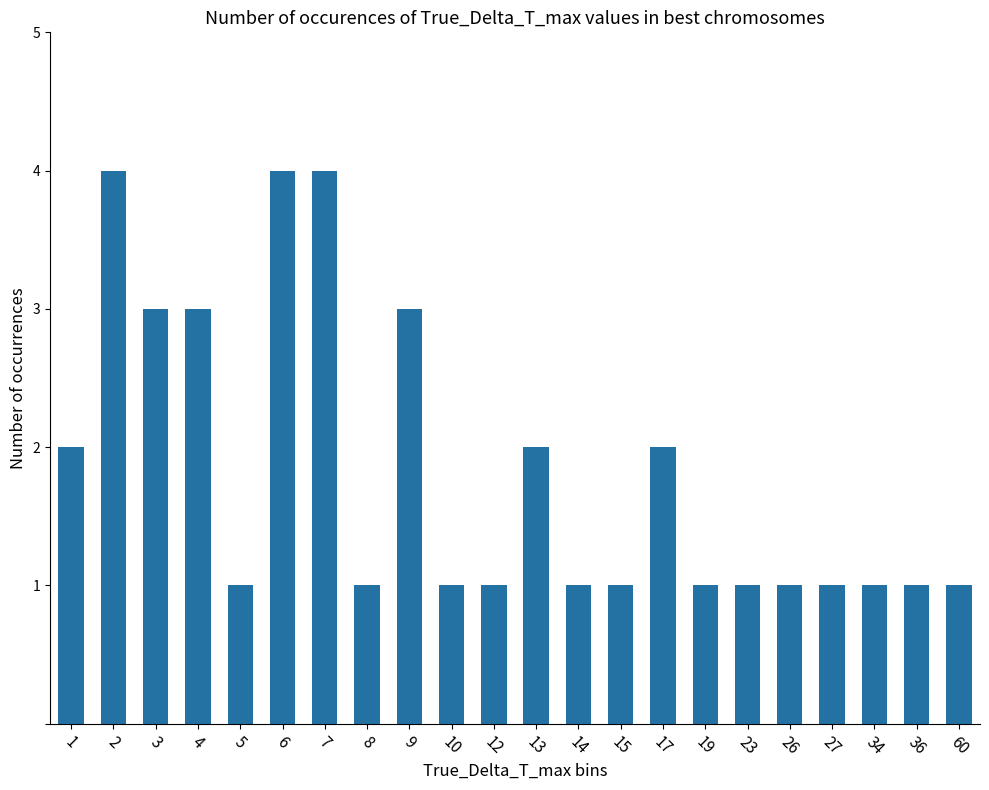

What is the sum of all values?

40